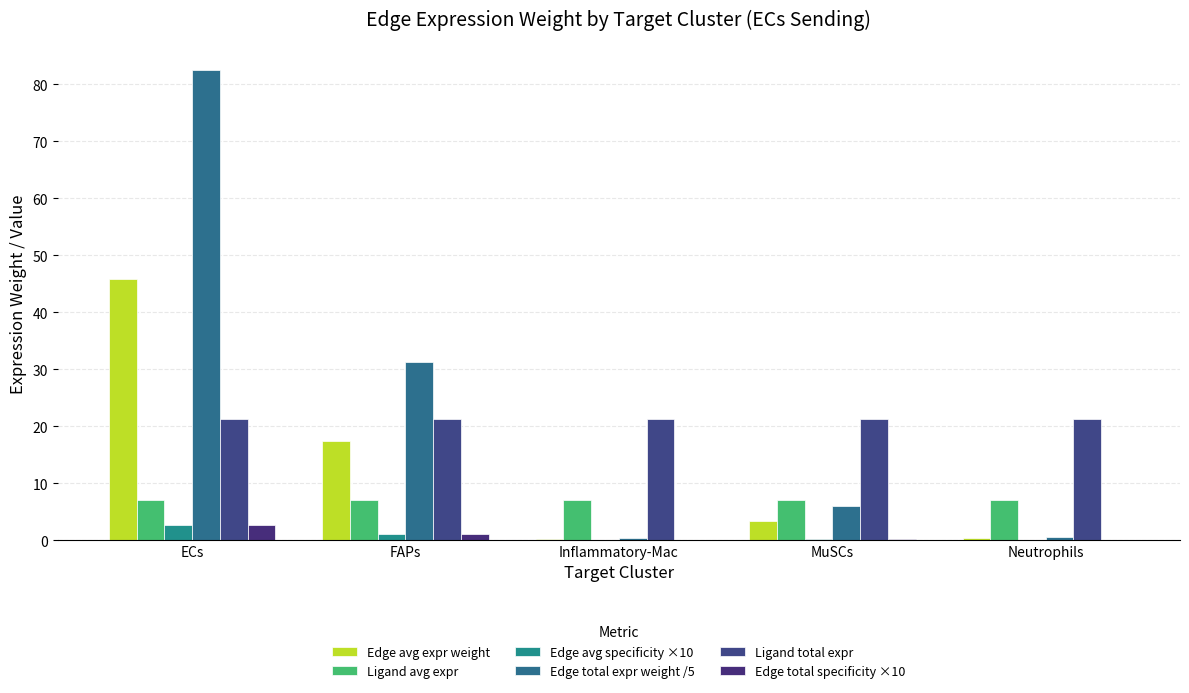

How many groups of bars are there?

5